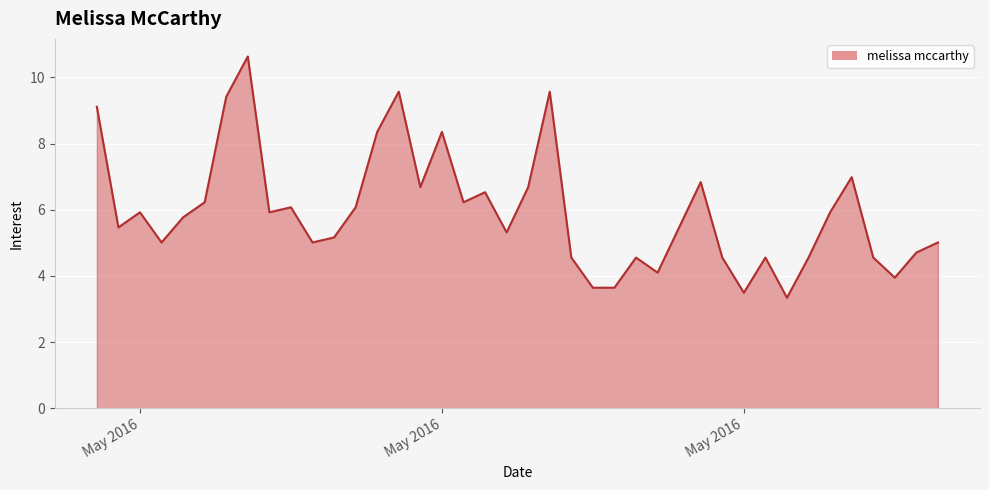

What is the difference between the maximum and minimum values?

7.3